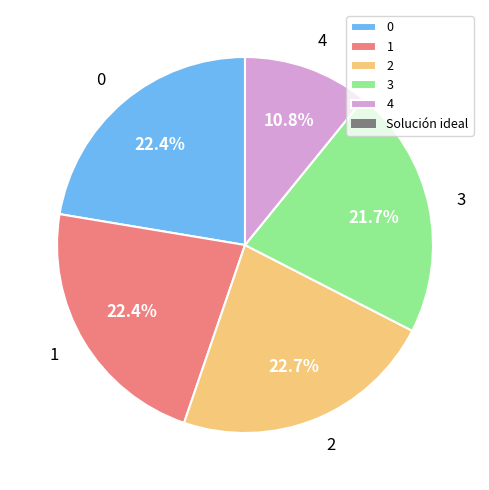

To the nearest percent, what is the average slice percentage?

20%